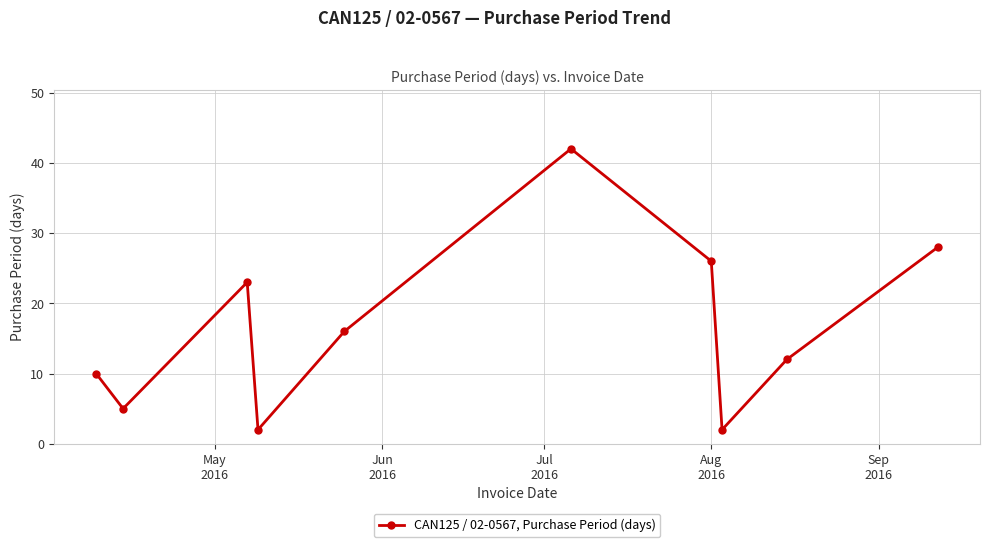

How many categories are shown in the chart?

10